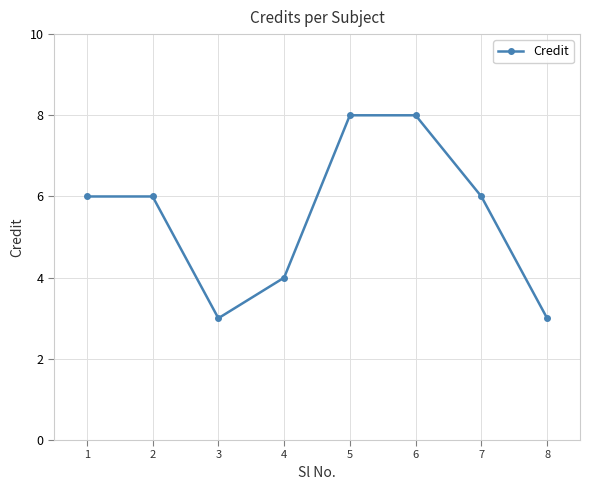

Reading left to right, transcribe all the data shown in this chart.

6	6	3	4	8	8	6	3